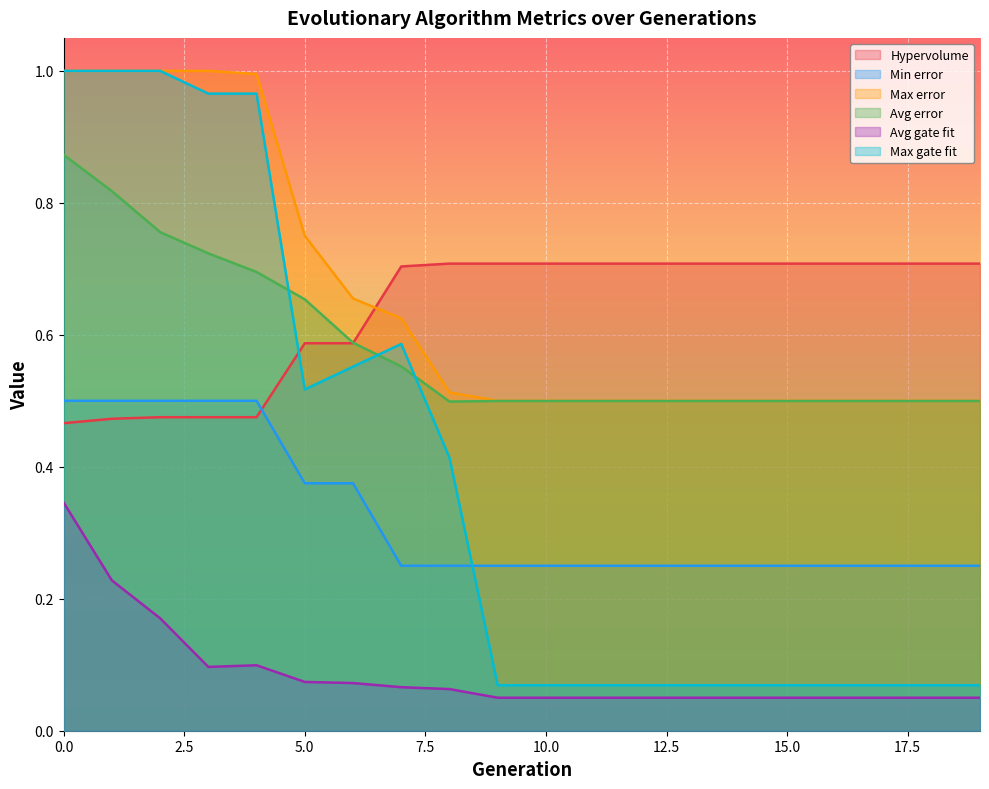

How many Avg gate fit values are between 0 and 1?

20